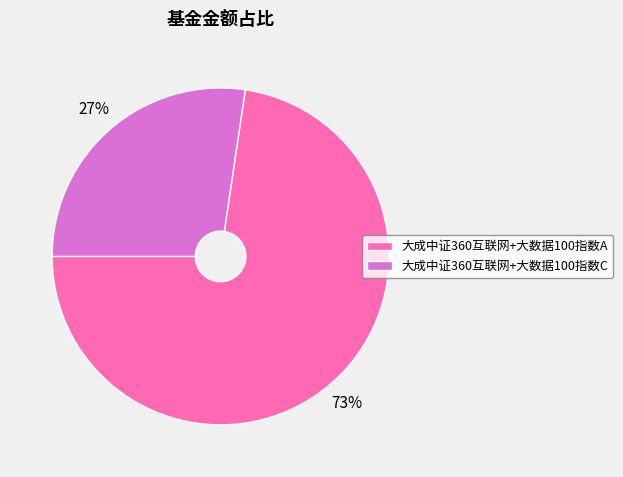

Which category has the biggest portion of the pie?

大成中证360互联网+大数据100指数A